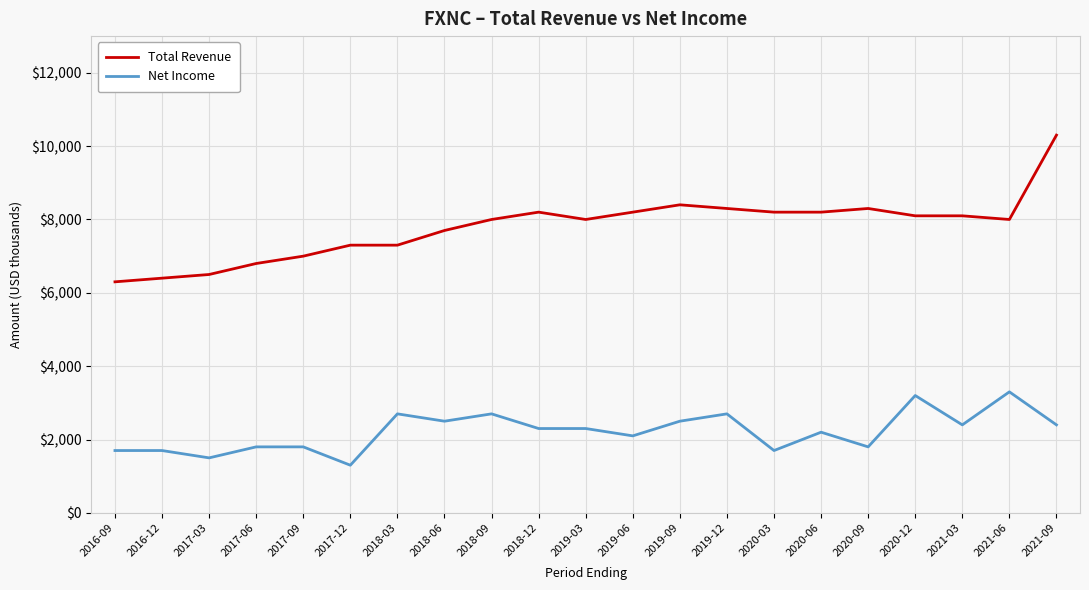

List the series in order of their peak value, highest first.

Total Revenue, Net Income